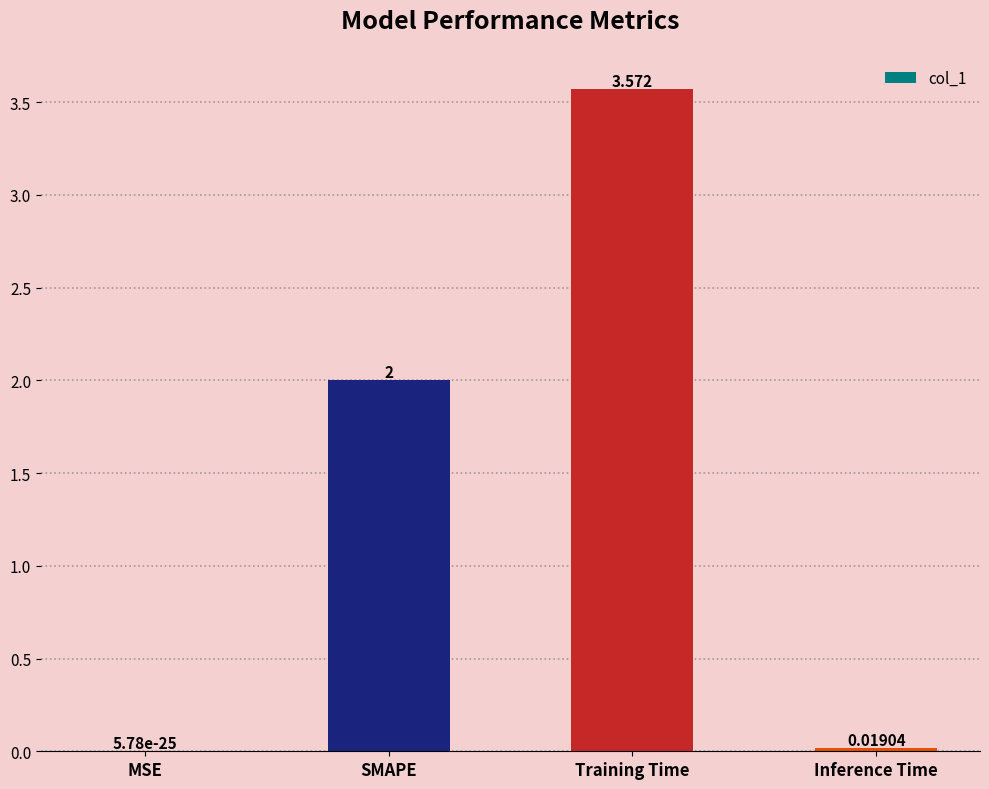

The chart shows a value of 2.0 at SMAPE. True or false?

True